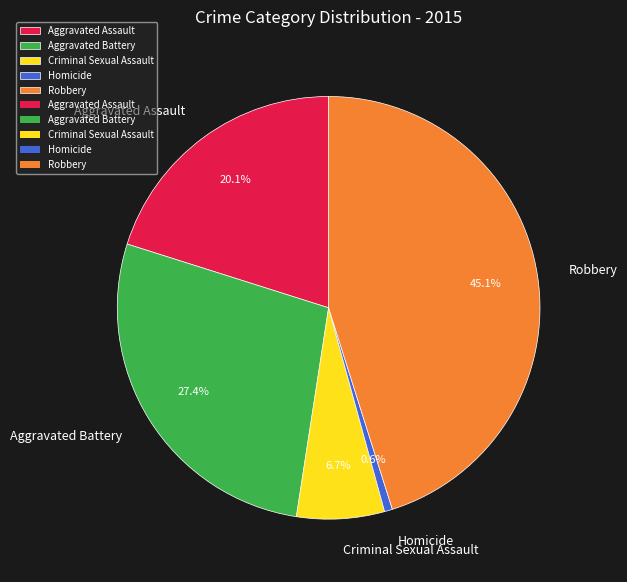

Is the sum of Aggravated Battery and Robbery greater than half?

Yes